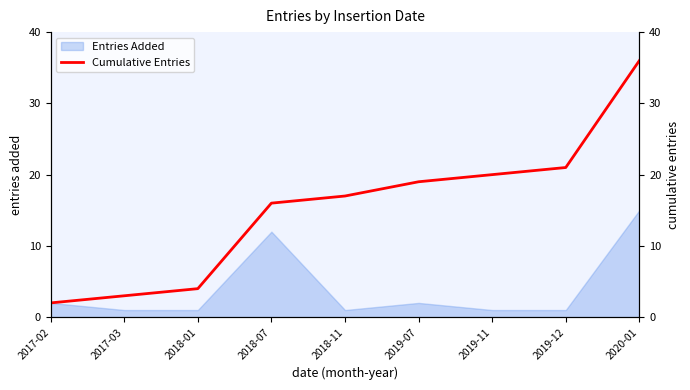

What position from the right is 2018-07?

6